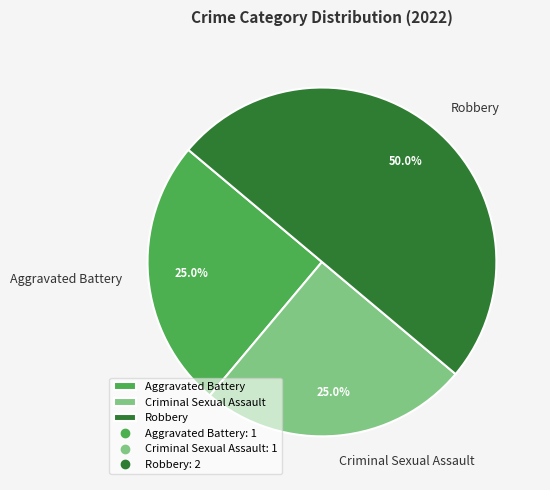

To the nearest percent, what portion does Robbery represent?

50%